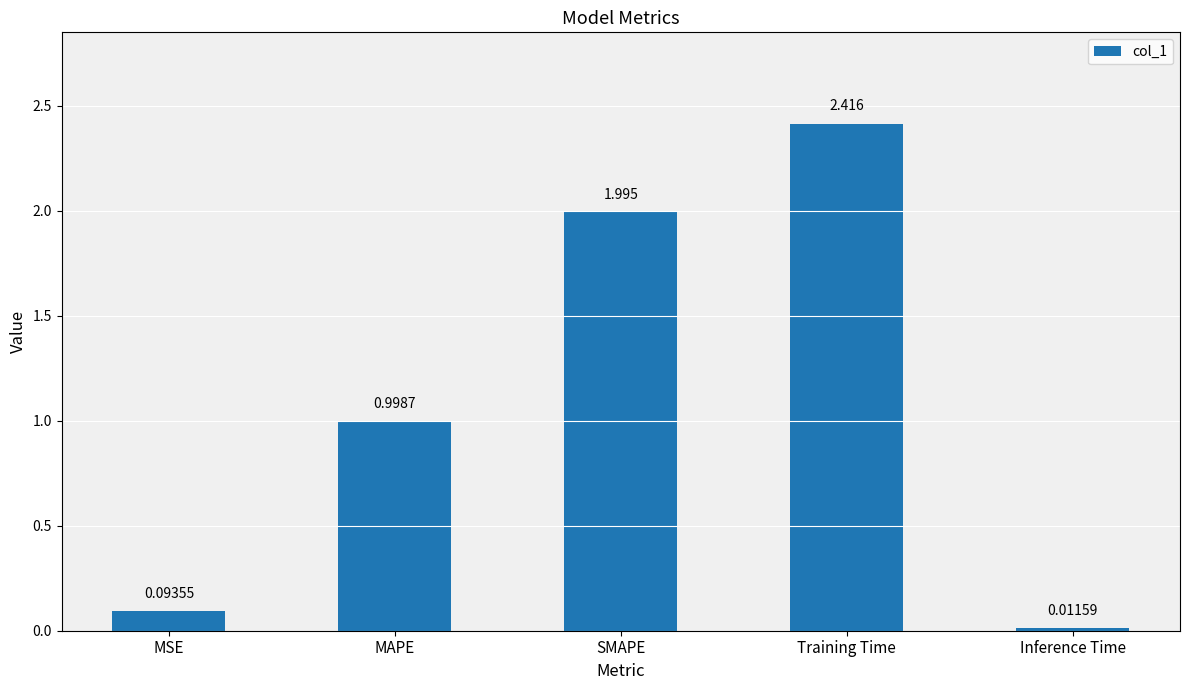

What is the label of the 5th bar from the left?

Inference Time